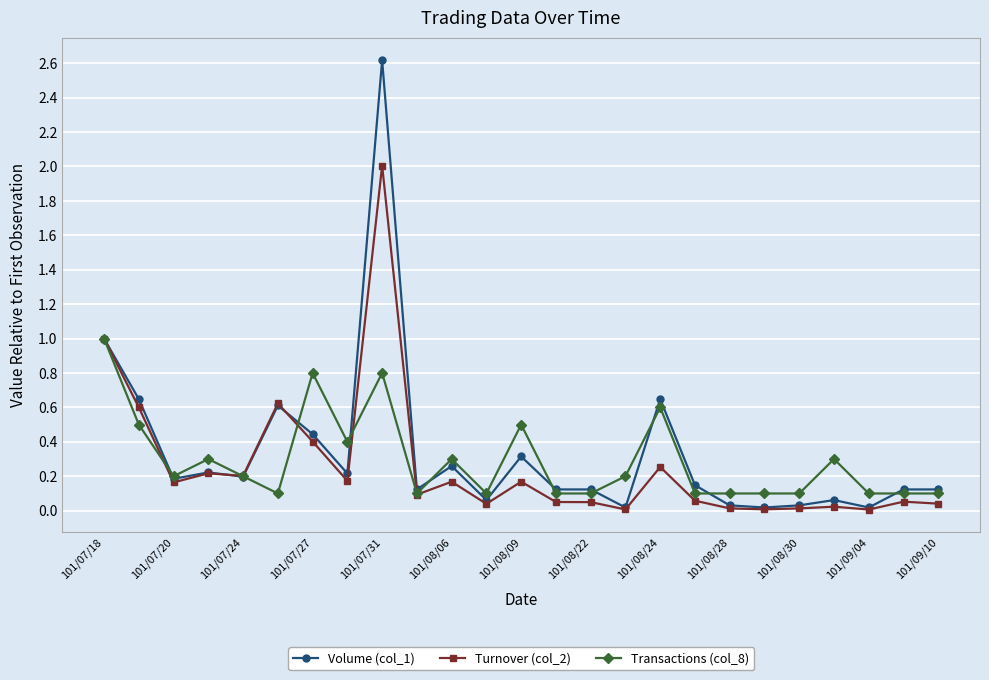

True or false: Volume (col_1) has more than 0 interior local peaks.

True